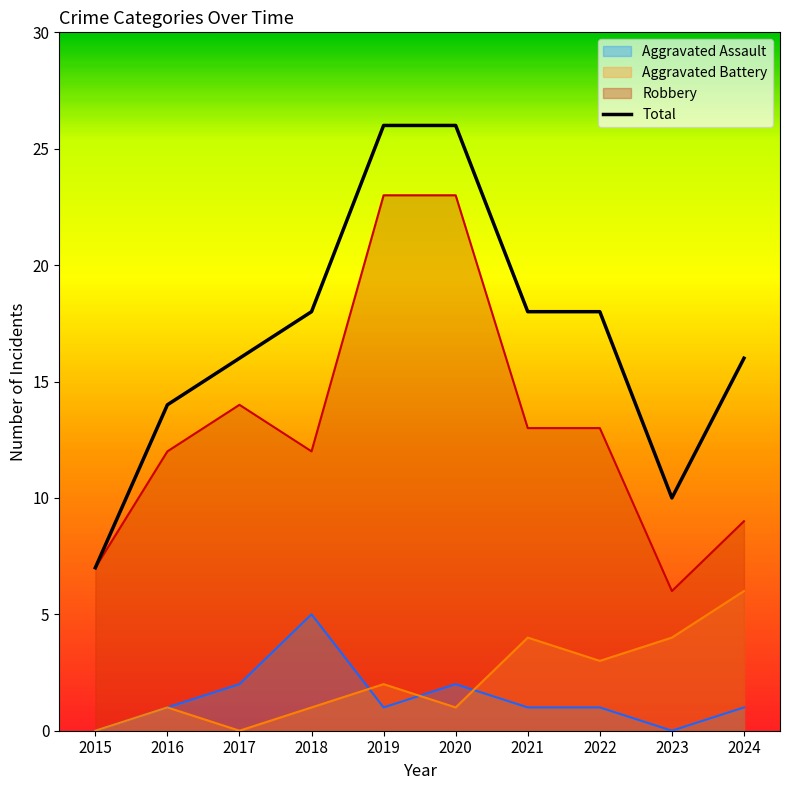

What is the value of the 7th point from the left?

18